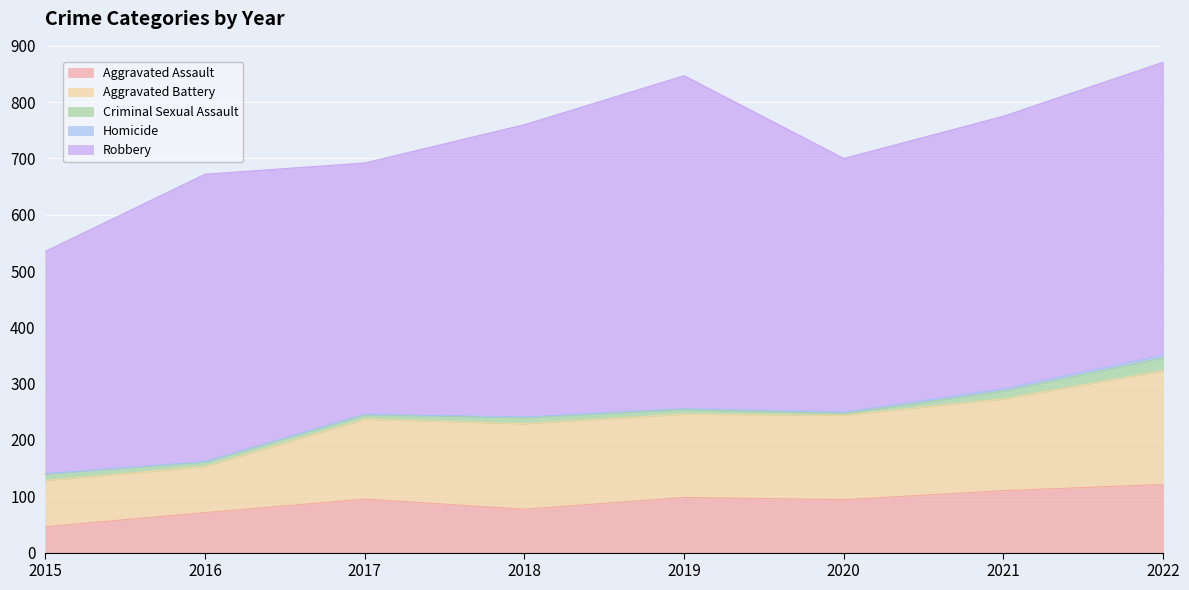

What is the sum of all Homicide values?

17